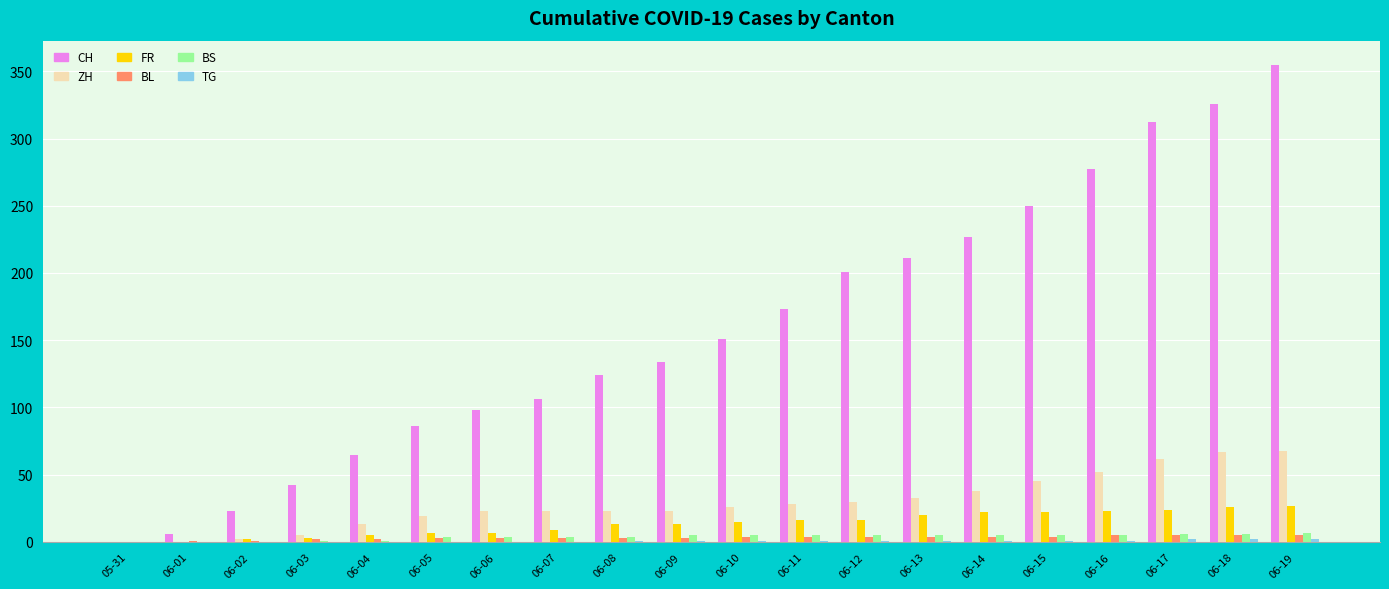

Where is ZH nearest to the value 34?

06-13